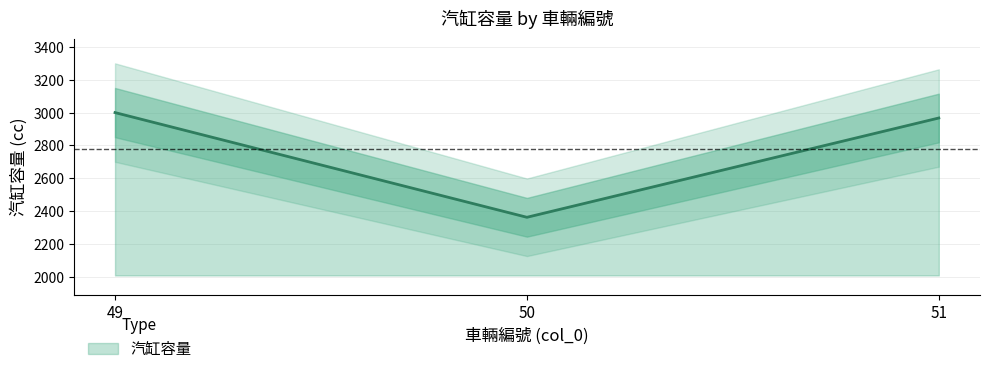

How many lines are shown in the chart?

1